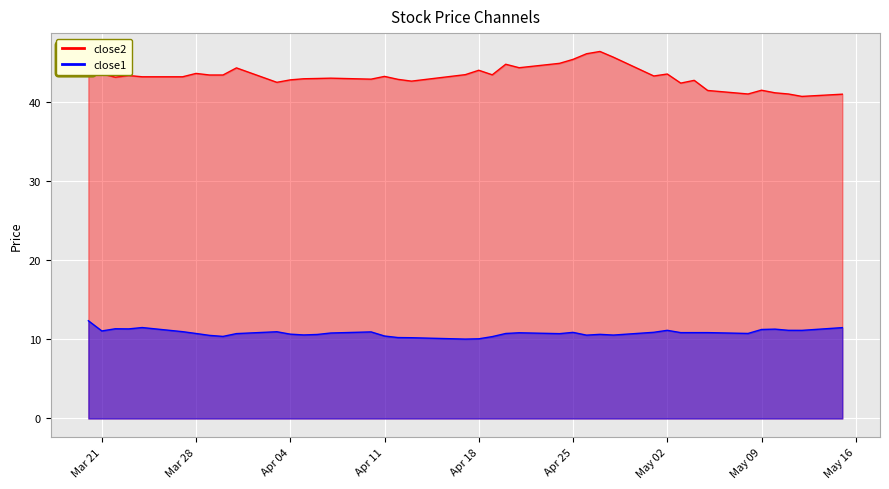

True or false: close1 and close2 intersect in this chart.

False